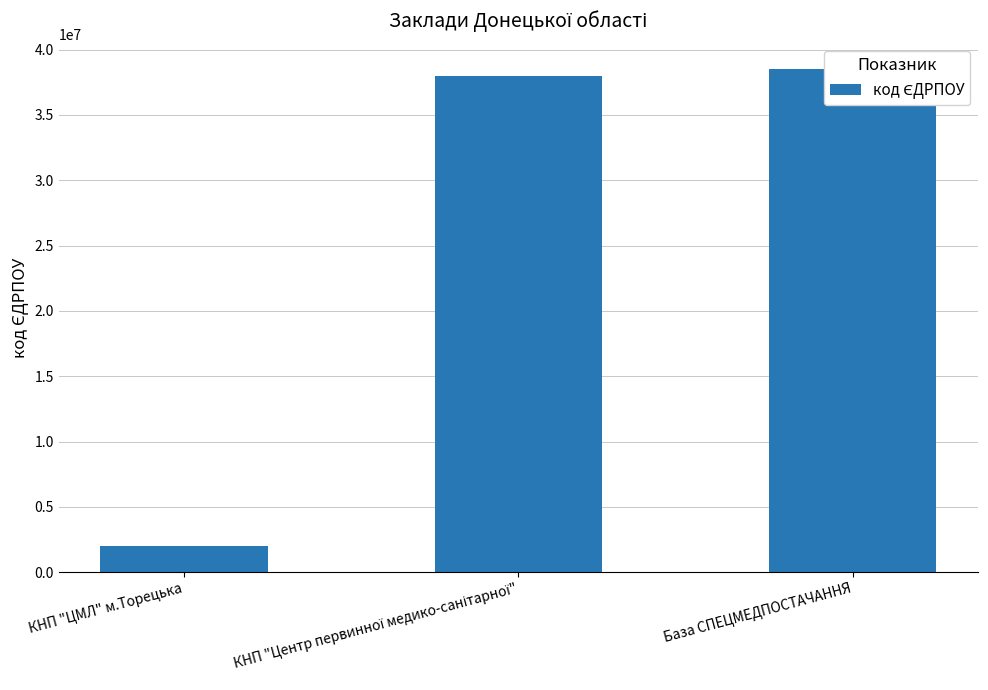

What is the change in value from КНП "ЦМЛ" м.Торецька to КНП "Центр первинної медико-санітарної"?

+35953883